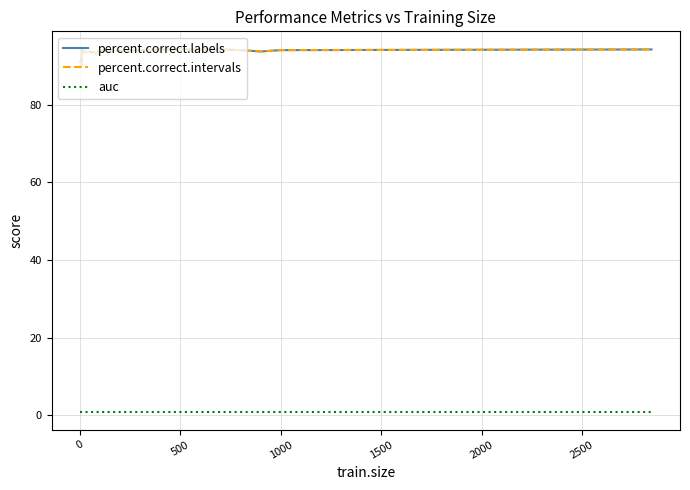

What is the minimum value for percent.correct.intervals?

90.1